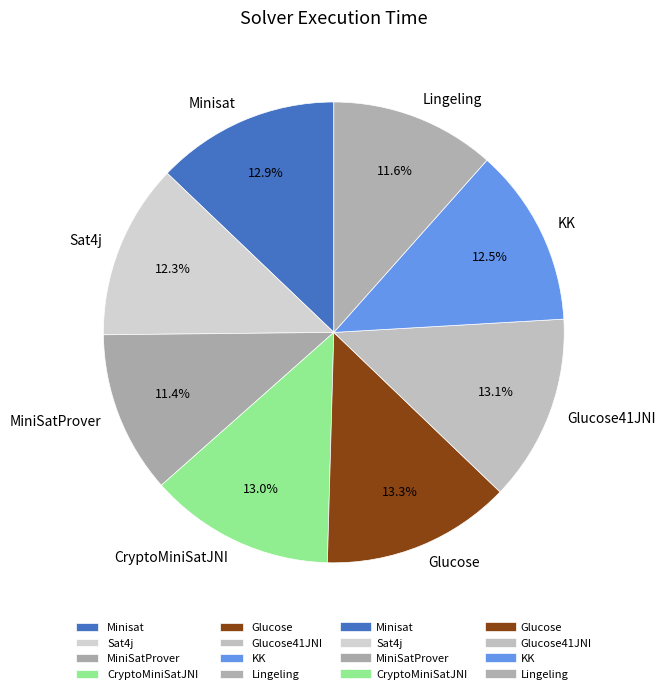

Count the number of slices in the pie.

8